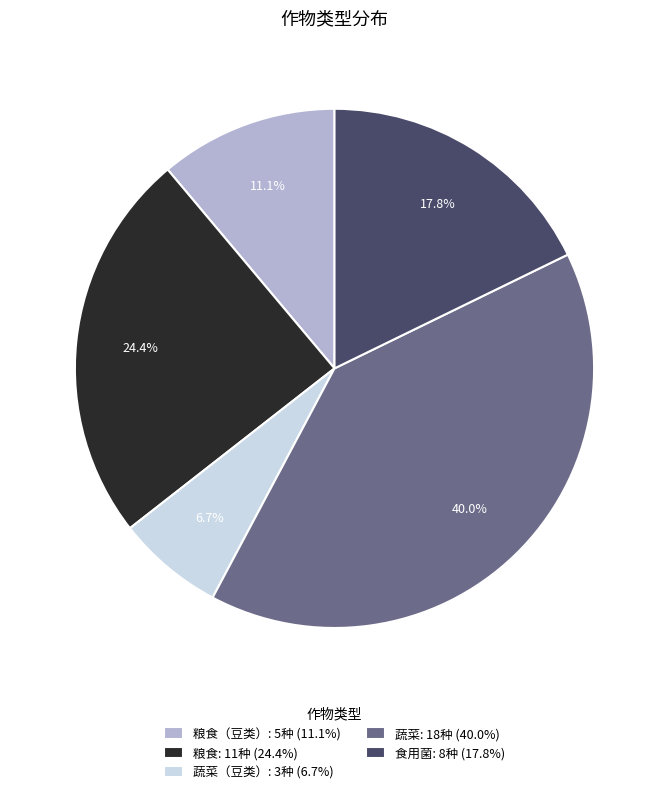

Rank the categories by value from lowest to highest.

蔬菜（豆类）: 3种 (6.7%), 粮食（豆类）: 5种 (11.1%), 食用菌: 8种 (17.8%), 粮食: 11种 (24.4%), 蔬菜: 18种 (40.0%)